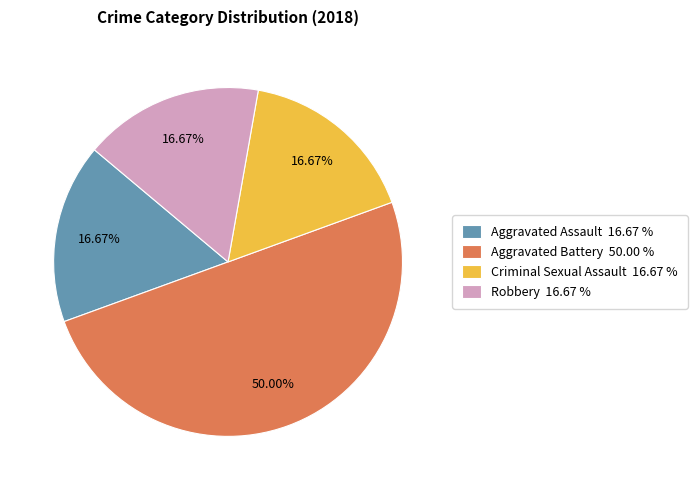

Approximately how many times larger is the value at Aggravated Battery compared to Robbery?

3.0